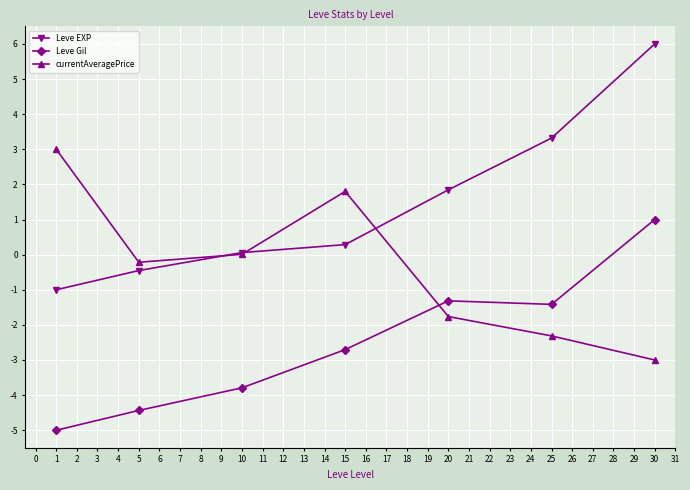

What is the minimum value shown in the chart?

-5.0